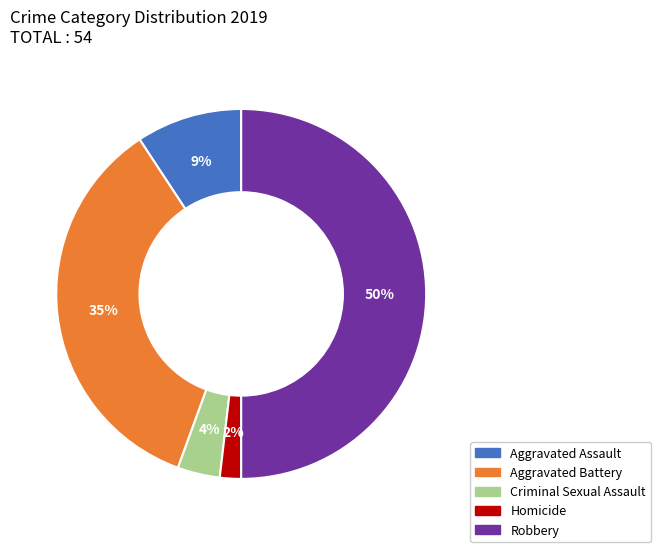

Do Aggravated Battery and Criminal Sexual Assault together represent more than half of the pie?

No